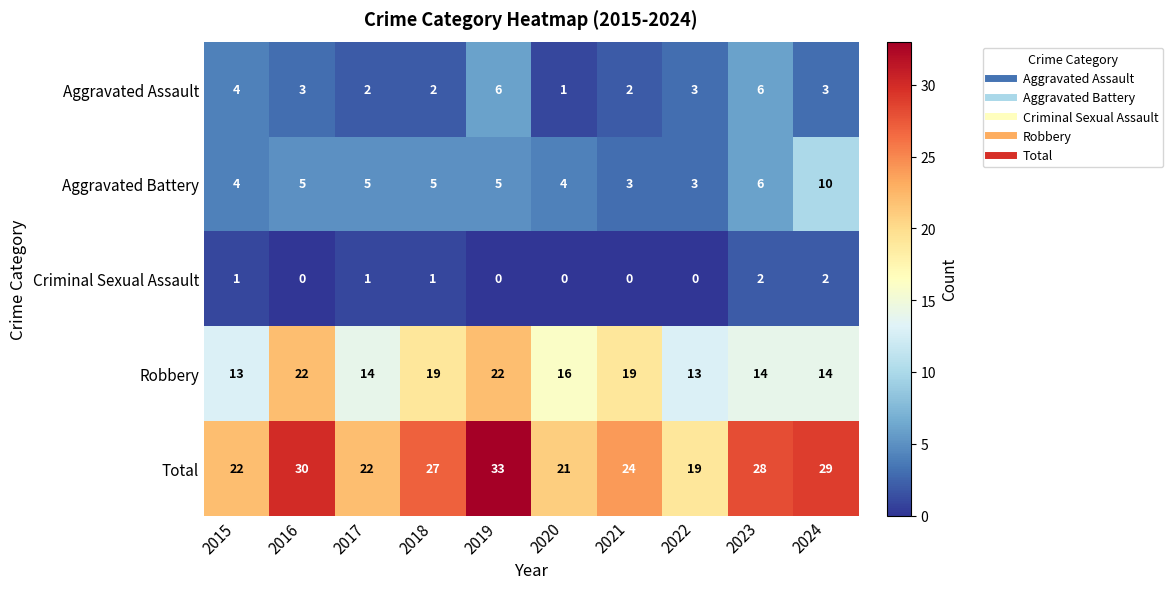

True or false: Aggravated Assault has a value of 4 at 2015.

True